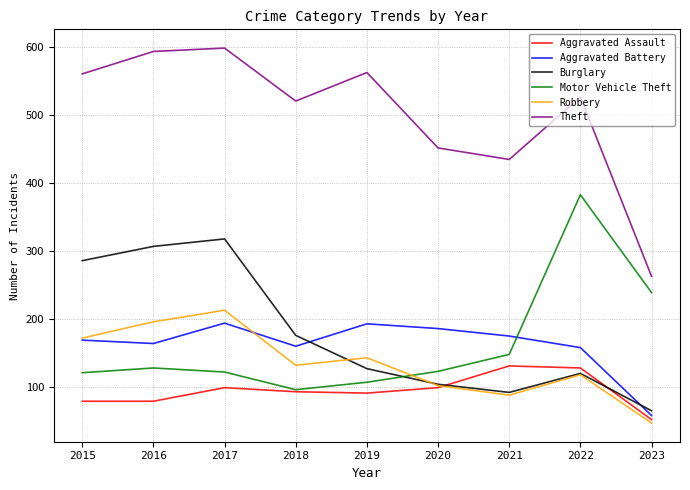

Which series has the largest total across all categories?

Theft